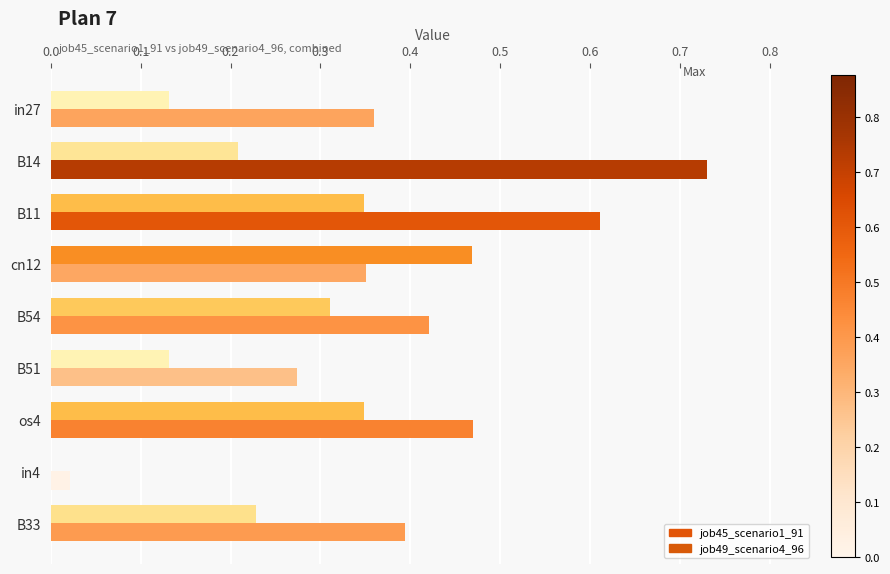

Is it true that job45_scenario1_91 equals 0.2 at cn12?

False